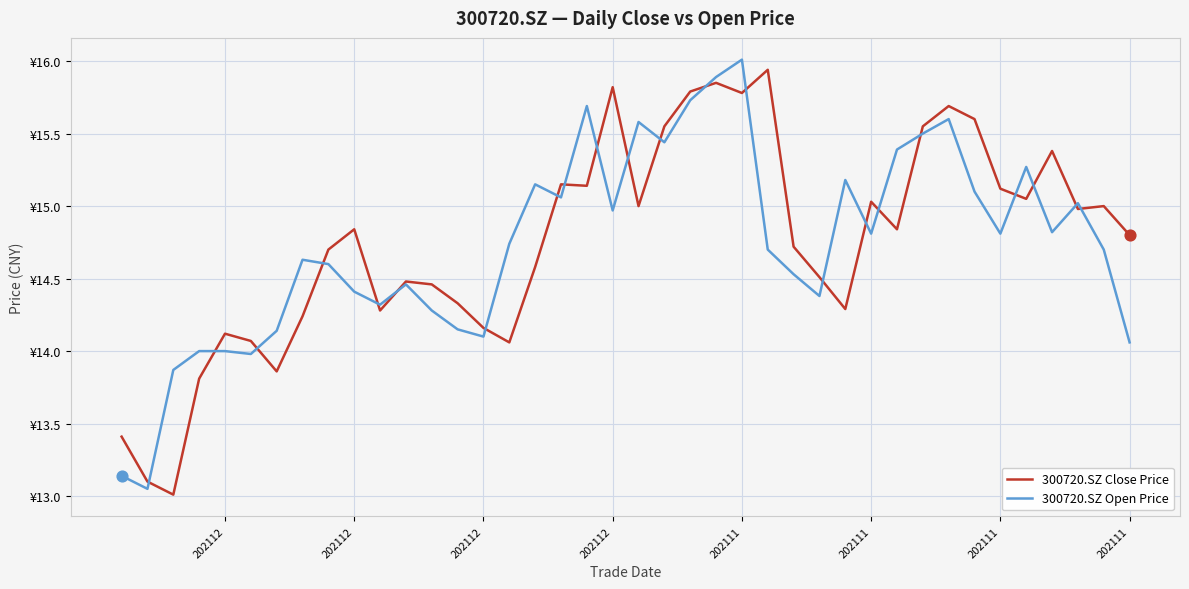

Is the value of 300720.SZ Open Price at 202112 greater than the value of 300720.SZ Close Price at 202111?

Yes